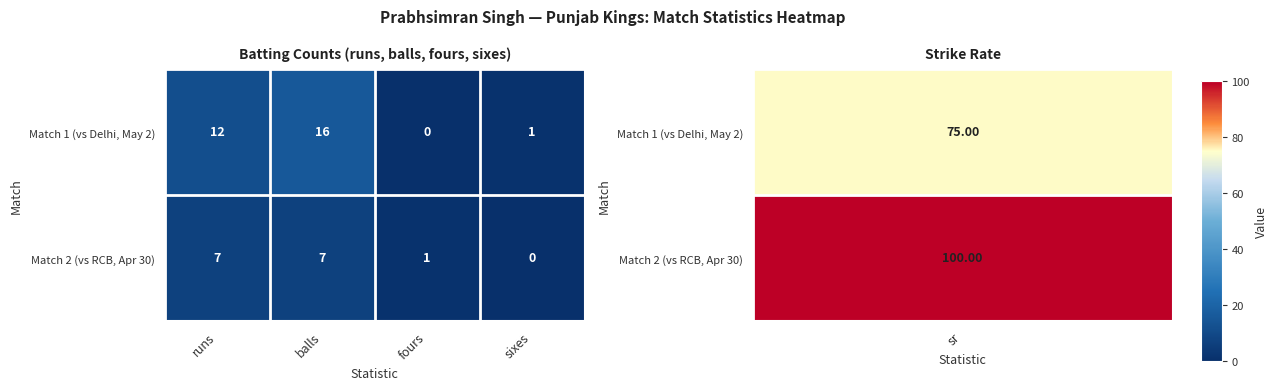

True or false: Match 1 (vs Delhi, May 2) has a value of 17 at runs.

False